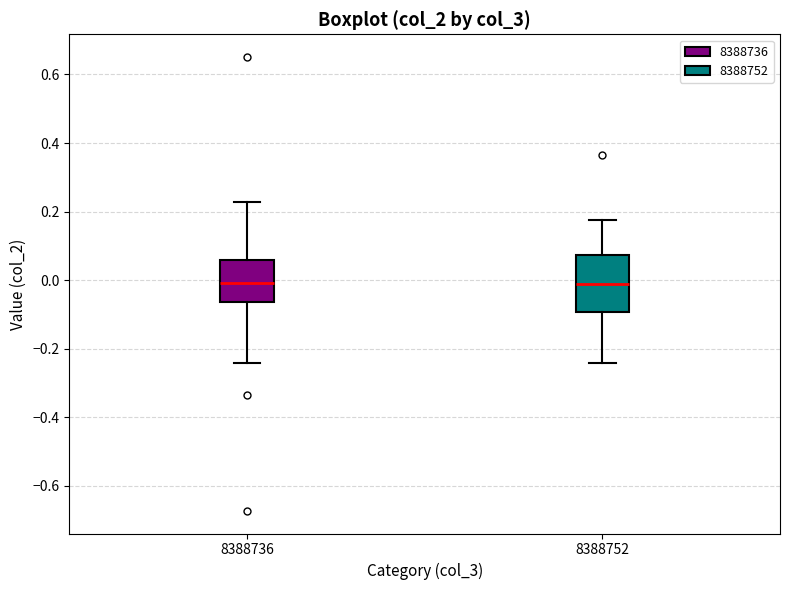

Reading left to right, transcribe this box plot: for each box, give where its median line is, the range the box spans, and where its two whiskers end, as read against the y-axis. The values are not printed on the chart, so give them approximately, as read against the axis.

8388736: median 0.00, box -0.06 to 0.06, whiskers -0.24 to 0.22
8388752: median -0.02, box -0.10 to 0.08, whiskers -0.24 to 0.18